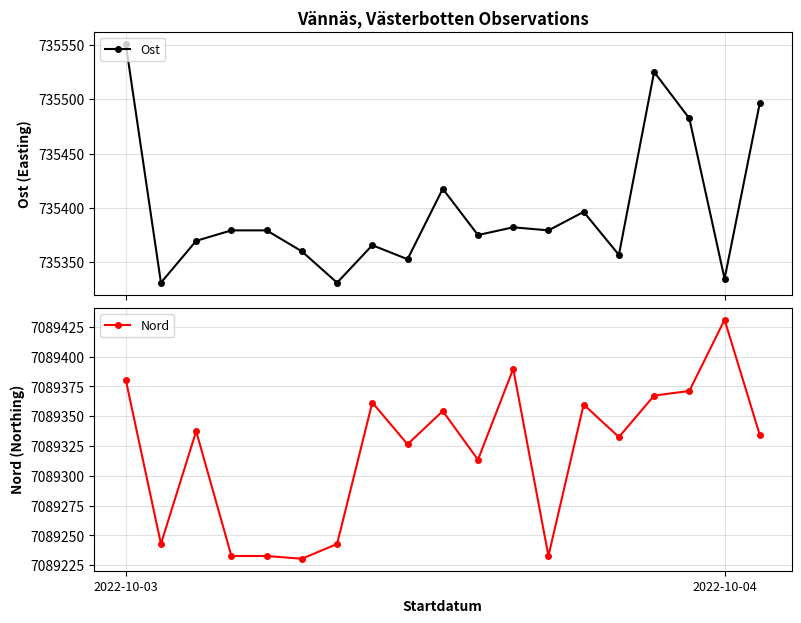

How many distinct data groups are displayed?

2